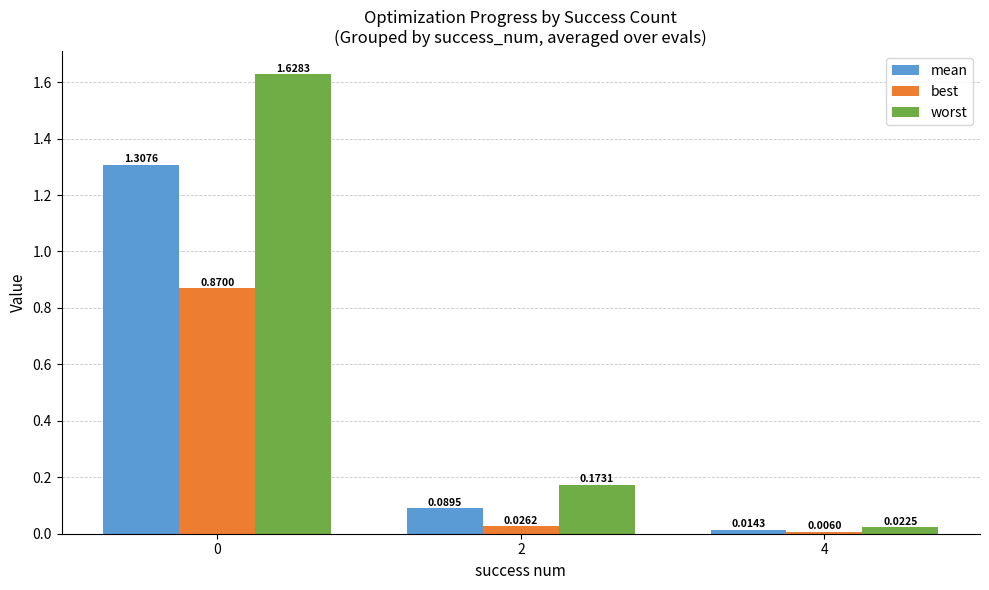

What is the sum of the worst values at 2 and 0?

1.8